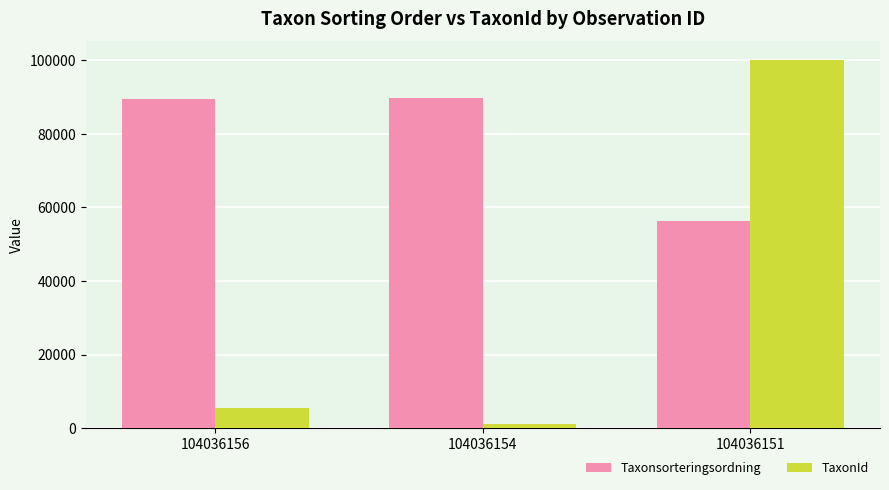

At which label does TaxonId reach its minimum?

104036154